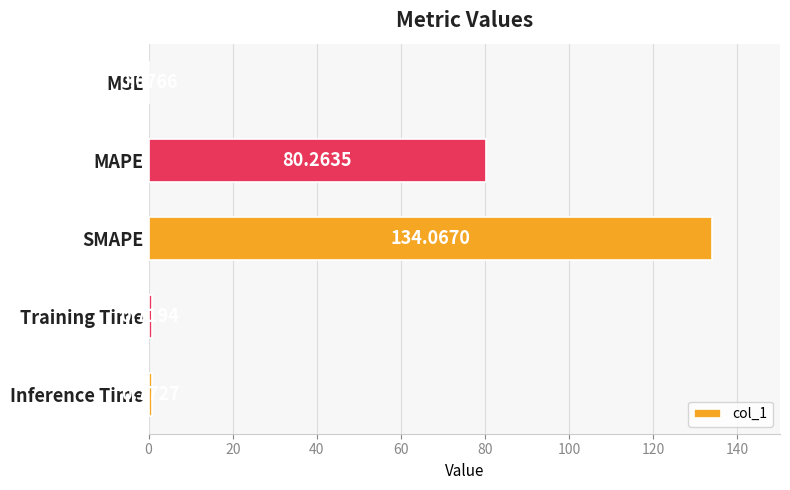

How many data points does each series have?

5